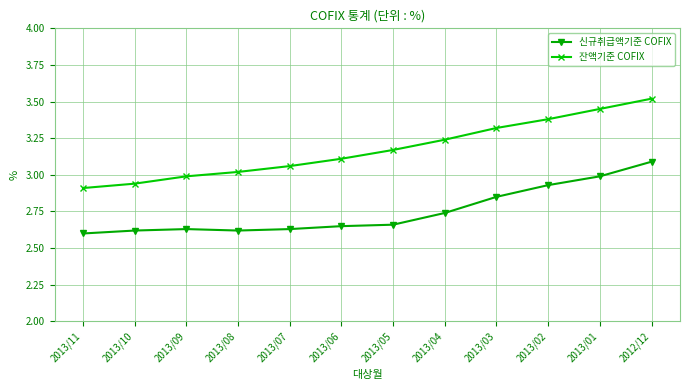

True or false: 잔액기준 COFIX and 신규취급액기준 COFIX cross at least once.

False